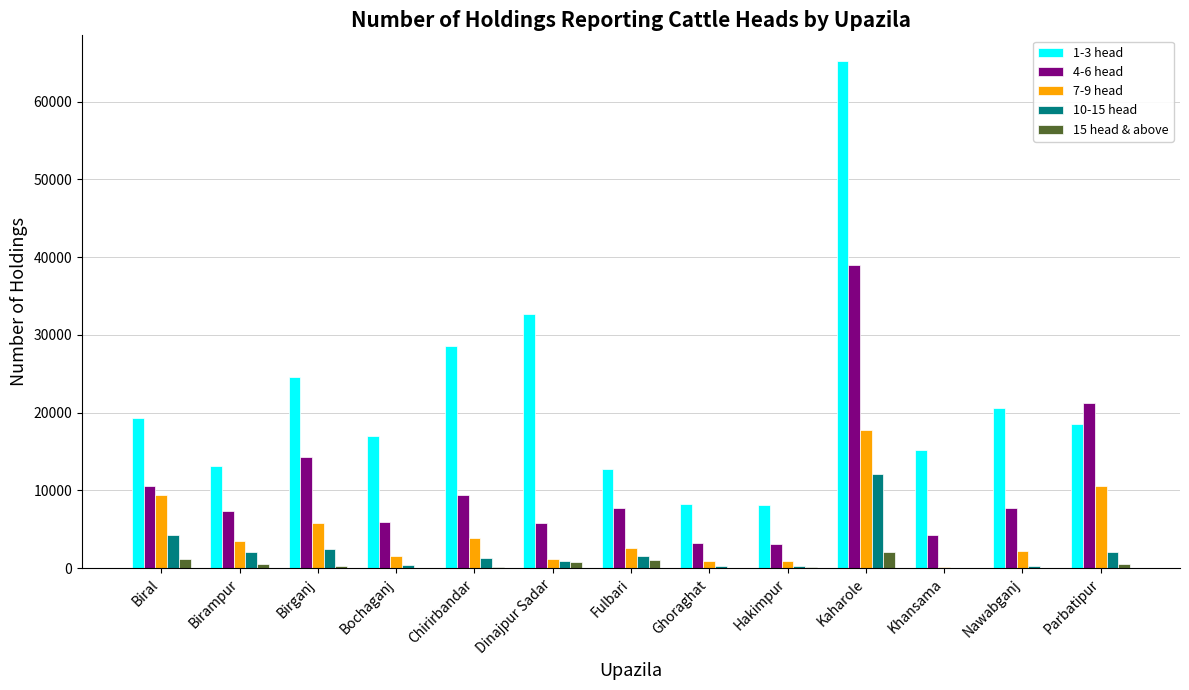

Is it true that 4-6 head equals 2656 at Birampur?

False